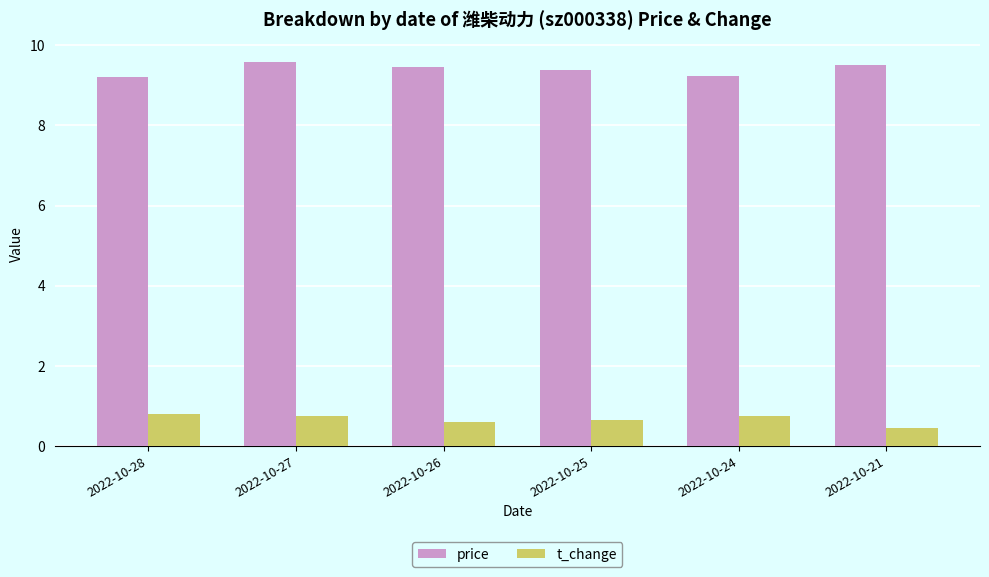

What is the difference between the maximum and second lowest values in the t_change series?

0.2